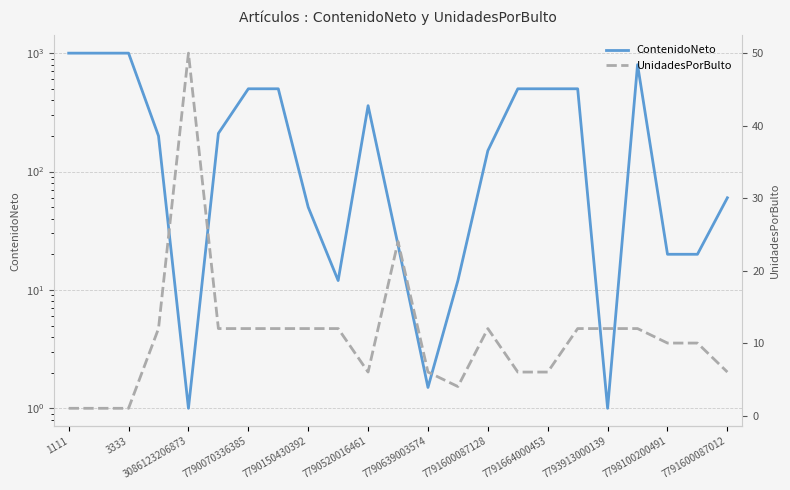

What position from the left is 7790070336385?

7